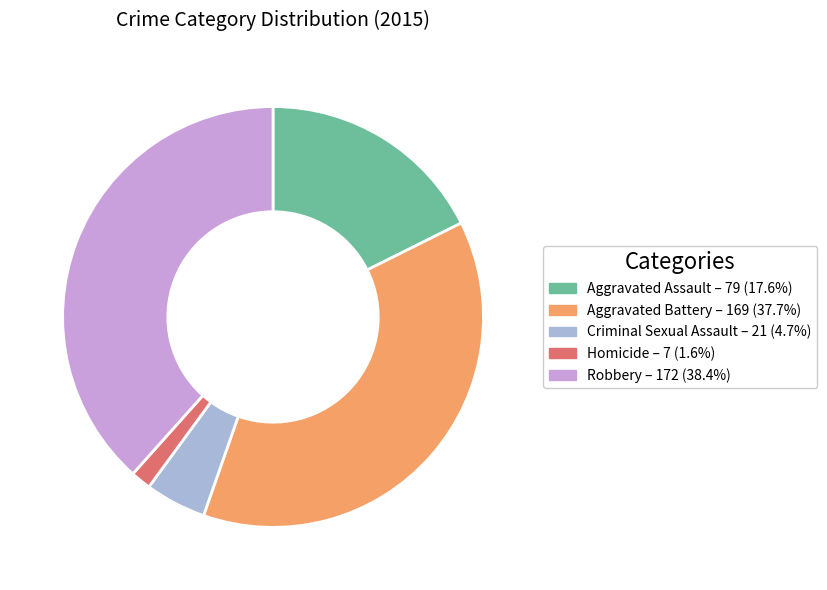

Which category has the biggest portion of the pie?

Robbery